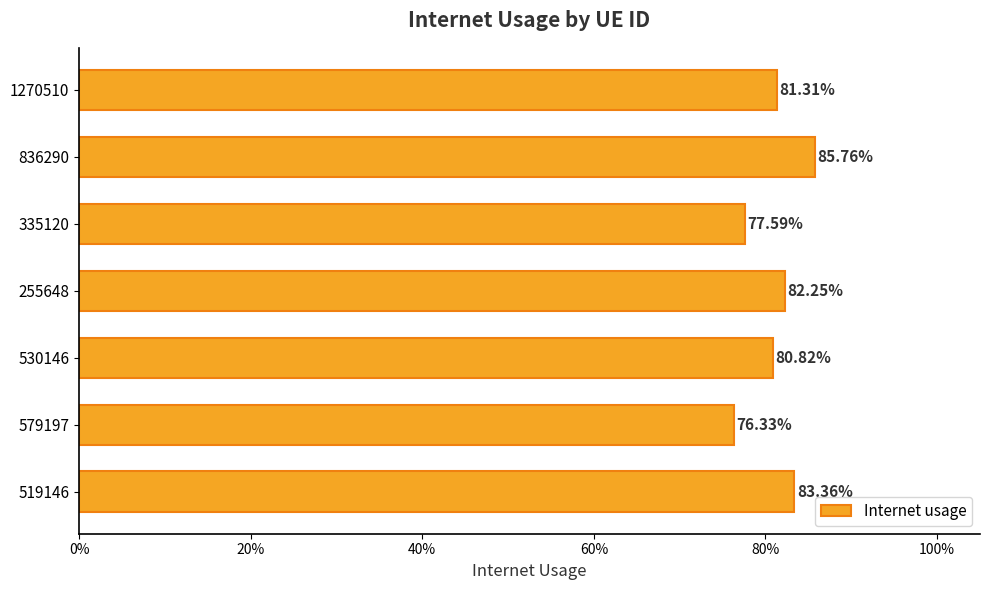

Are the bars horizontal?

Yes